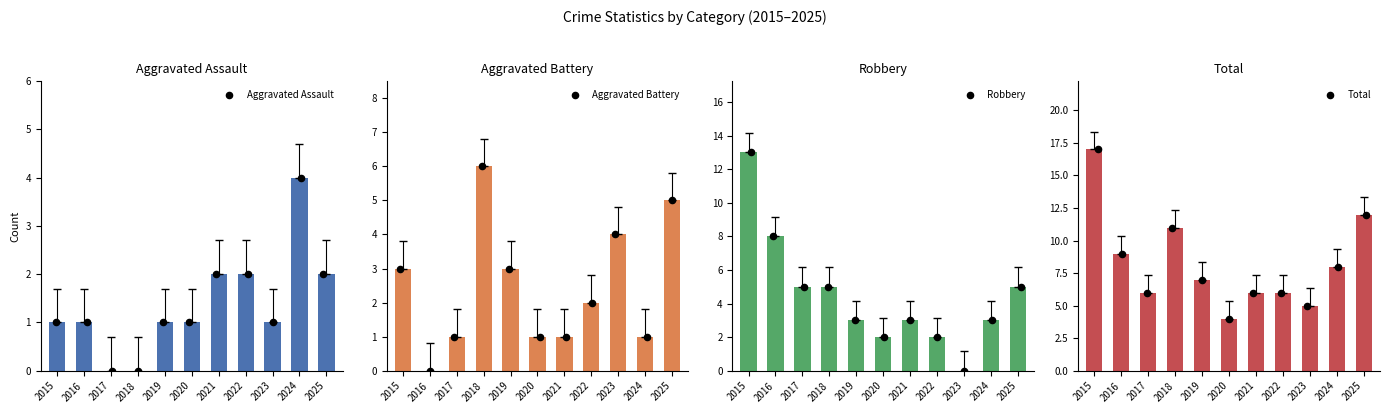

Which series reaches the maximum Y coordinate?

Total